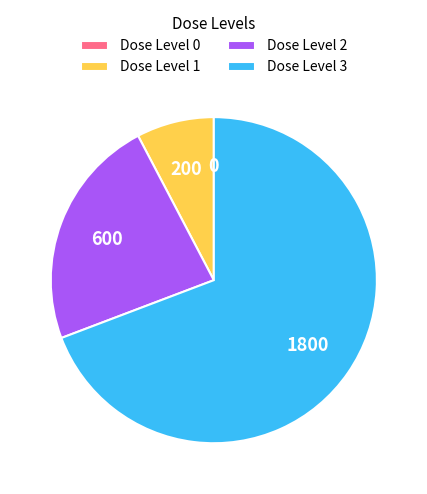

Approximately how many times larger is the value at Dose Level 3 compared to Dose Level 1?

9.0